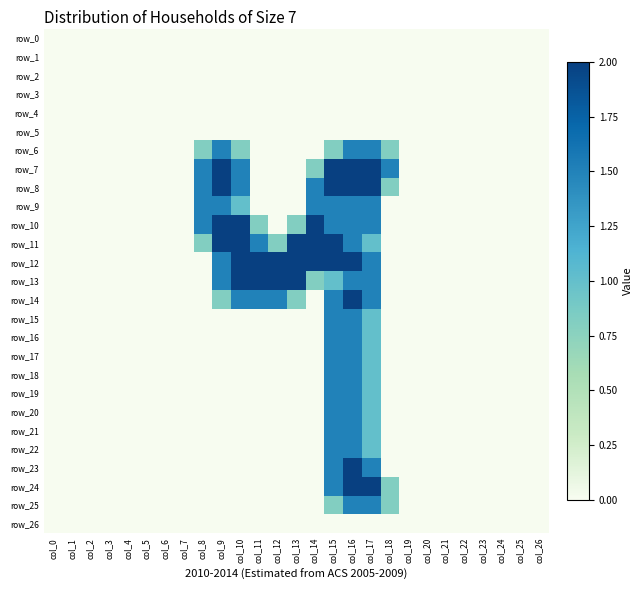

Count the number of categories in the chart.

27